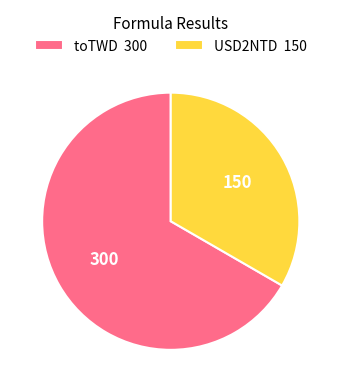

Does toTWD 300 account for over 50% of the chart?

Yes